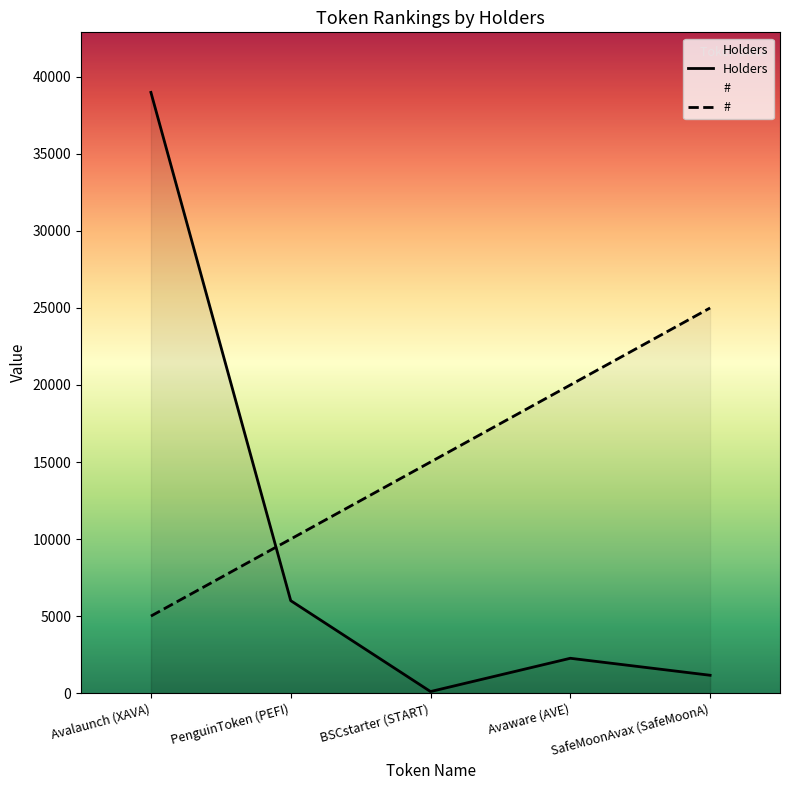

Which series has the widest spread of values?

Holders